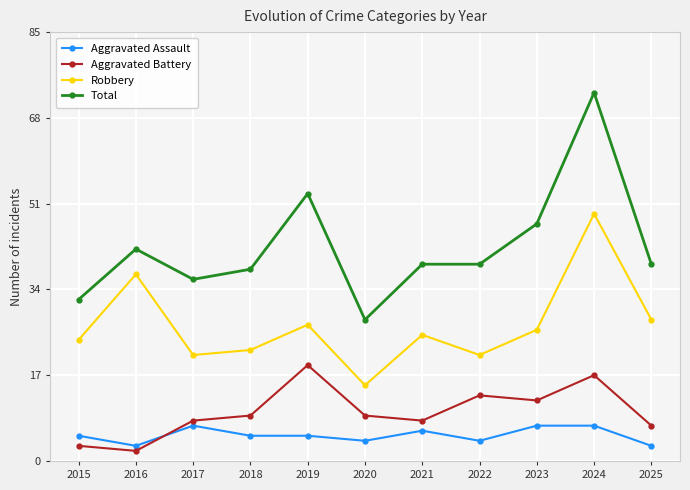

Where is the first local maximum for Aggravated Assault?

2017